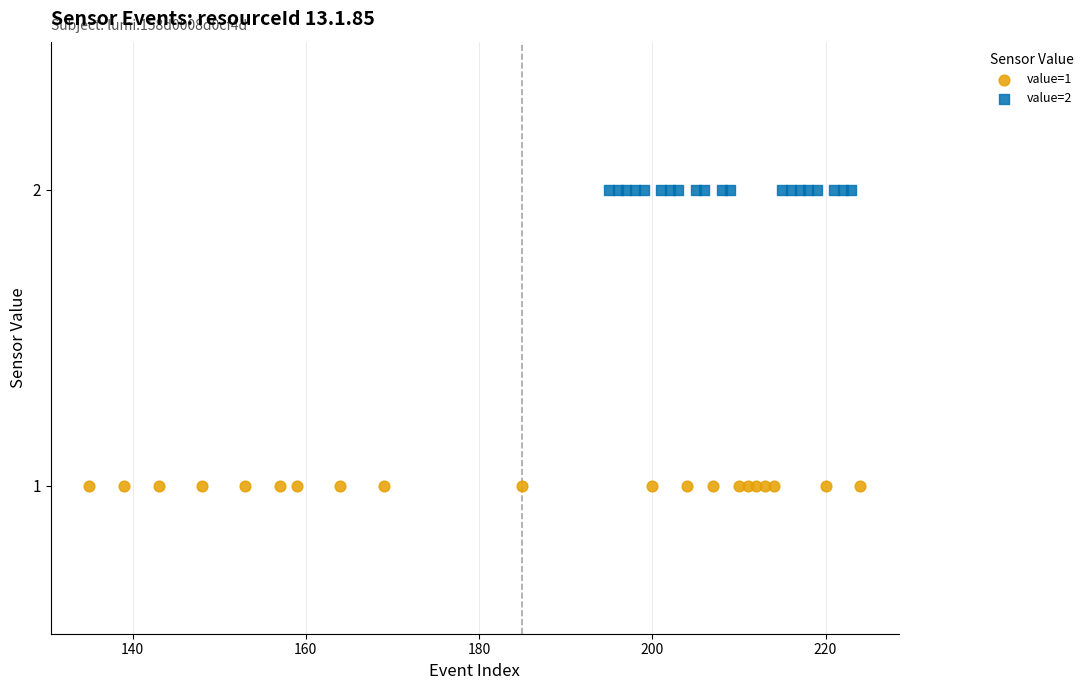

Which series contains the highest Y value?

value=2